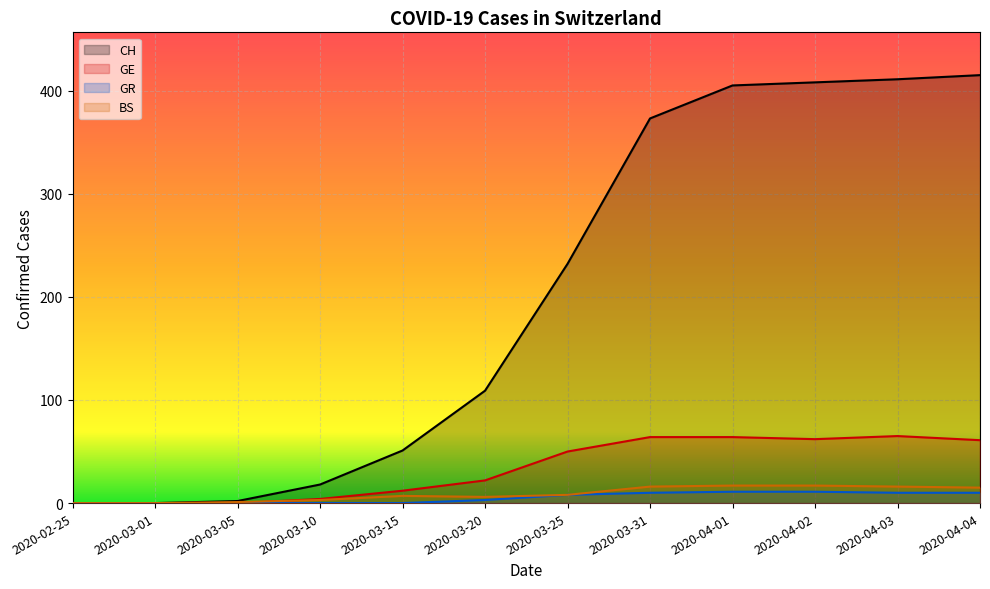

Rank the series at 2020-03-25 from highest to lowest value.

CH, GE, GR, BS